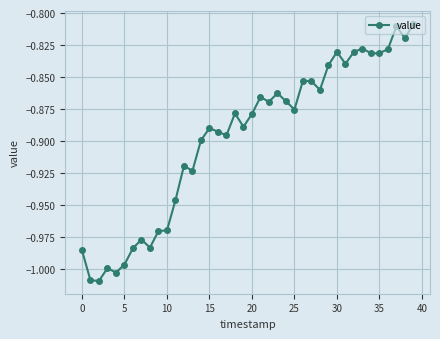

Does the chart have visible grid lines?

Yes